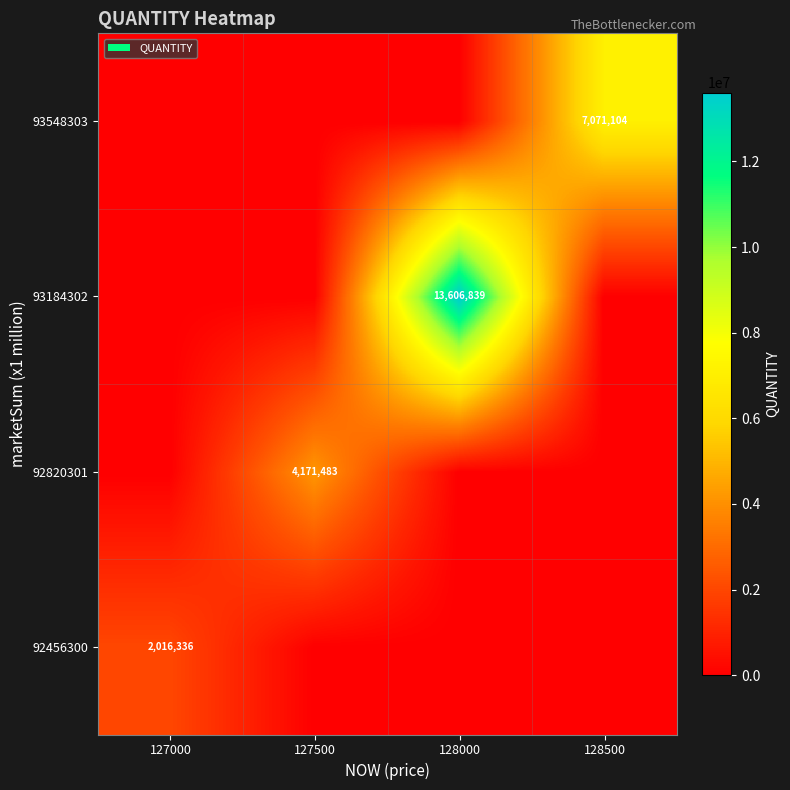

The 93184302 series shows 13606839 at 128000. True or false?

True